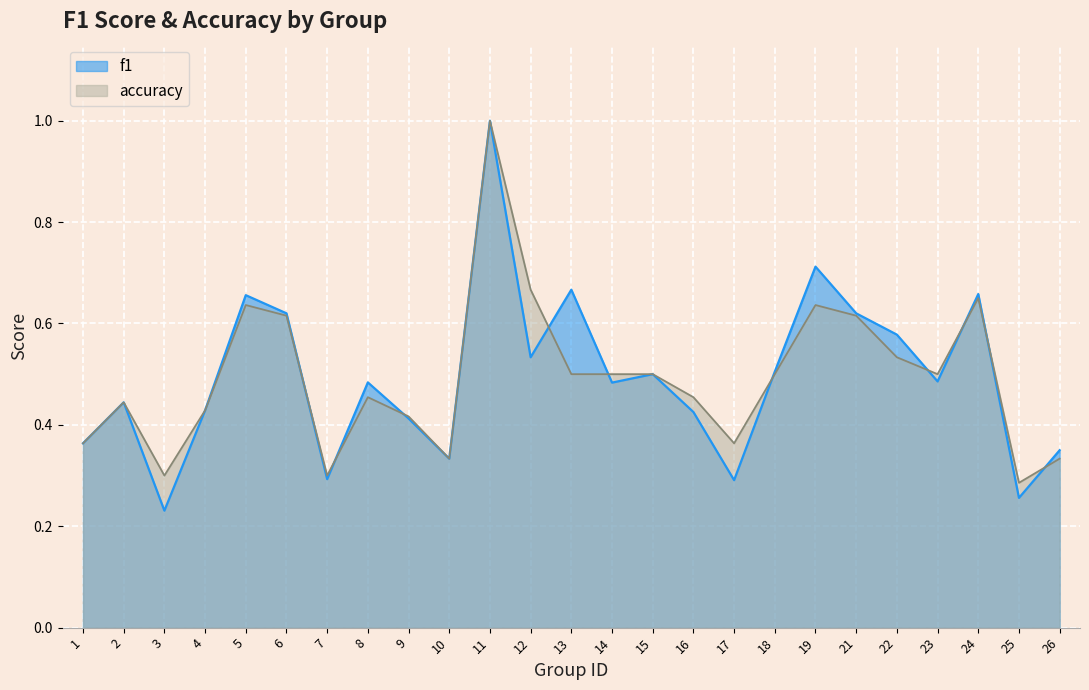

List the series in order of their overall mean, highest first.

accuracy, f1